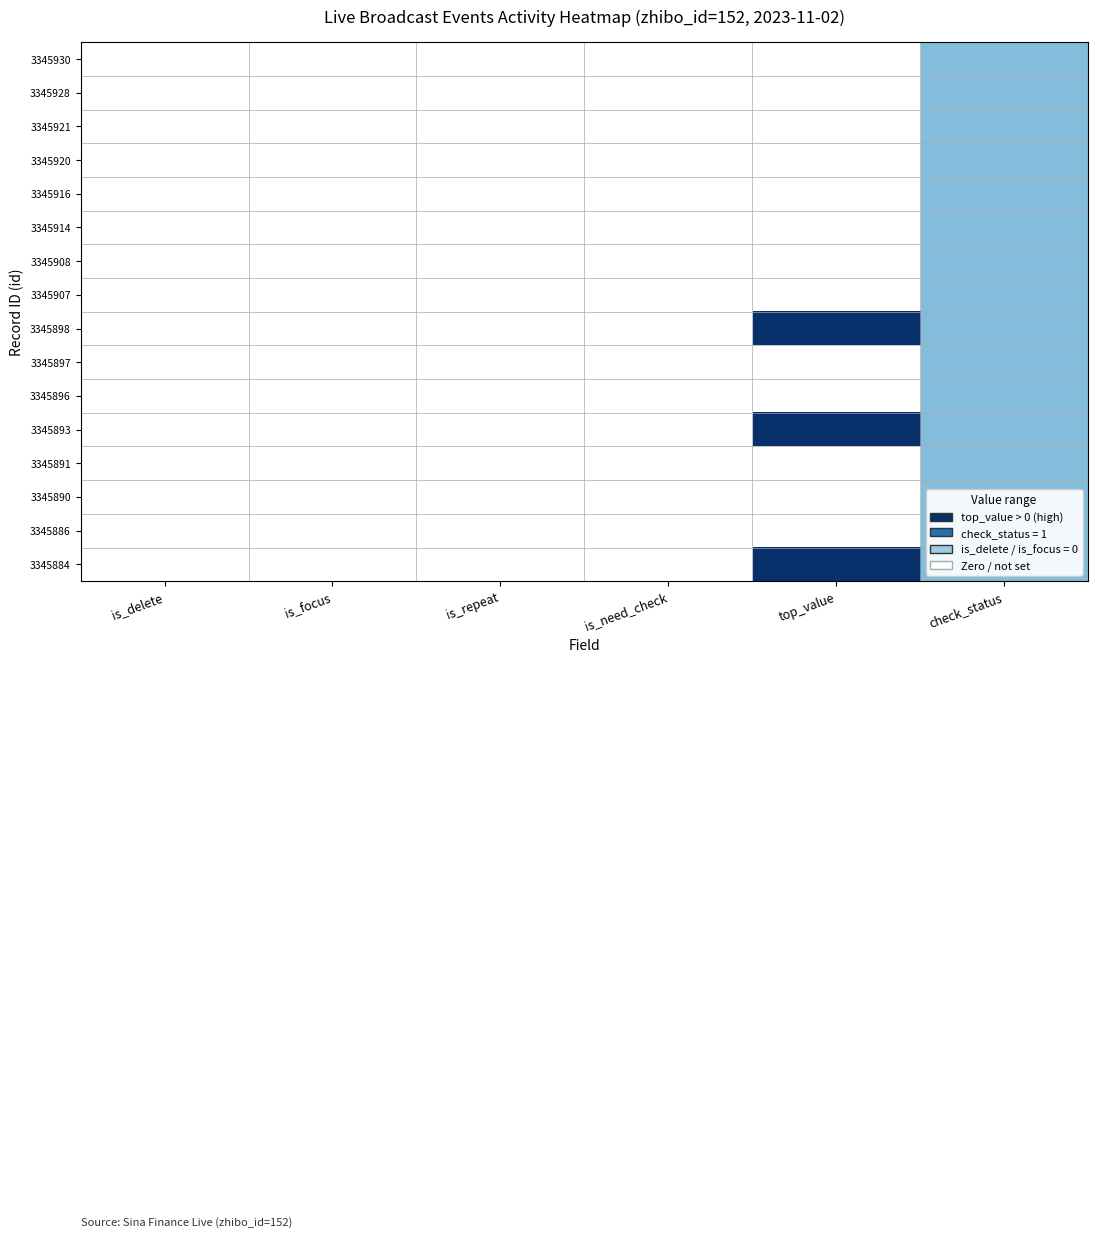

Reading right to left, extract all data points from this chart.

3345930: check_status=2.0	top_value=0.0	is_need_check=0.0	is_repeat=0.0	is_focus=0.0	is_delete=0.0
3345928: check_status=2.0	top_value=0.0	is_need_check=0.0	is_repeat=0.0	is_focus=0.0	is_delete=0.0
3345921: check_status=2.0	top_value=0.0	is_need_check=0.0	is_repeat=0.0	is_focus=0.0	is_delete=0.0
3345920: check_status=2.0	top_value=0.0	is_need_check=0.0	is_repeat=0.0	is_focus=0.0	is_delete=0.0
3345916: check_status=2.0	top_value=0.0	is_need_check=0.0	is_repeat=0.0	is_focus=0.0	is_delete=0.0
3345914: check_status=2.0	top_value=0.0	is_need_check=0.0	is_repeat=0.0	is_focus=0.0	is_delete=0.0
3345908: check_status=2.0	top_value=0.0	is_need_check=0.0	is_repeat=0.0	is_focus=0.0	is_delete=0.0
3345907: check_status=2.0	top_value=0.0	is_need_check=0.0	is_repeat=0.0	is_focus=0.0	is_delete=0.0
3345898: check_status=2.0	top_value=5.0	is_need_check=0.0	is_repeat=0.0	is_focus=0.0	is_delete=0.0
3345897: check_status=2.0	top_value=0.0	is_need_check=0.0	is_repeat=0.0	is_focus=0.0	is_delete=0.0
3345896: check_status=2.0	top_value=0.0	is_need_check=0.0	is_repeat=0.0	is_focus=0.0	is_delete=0.0
3345893: check_status=2.0	top_value=5.0	is_need_check=0.0	is_repeat=0.0	is_focus=0.0	is_delete=0.0
3345891: check_status=2.0	top_value=0.0	is_need_check=0.0	is_repeat=0.0	is_focus=0.0	is_delete=0.0
3345890: check_status=2.0	top_value=0.0	is_need_check=0.0	is_repeat=0.0	is_focus=0.0	is_delete=0.0
3345886: check_status=2.0	top_value=0.0	is_need_check=0.0	is_repeat=0.0	is_focus=0.0	is_delete=0.0
3345884: check_status=2.0	top_value=5.0	is_need_check=0.0	is_repeat=0.0	is_focus=0.0	is_delete=0.0